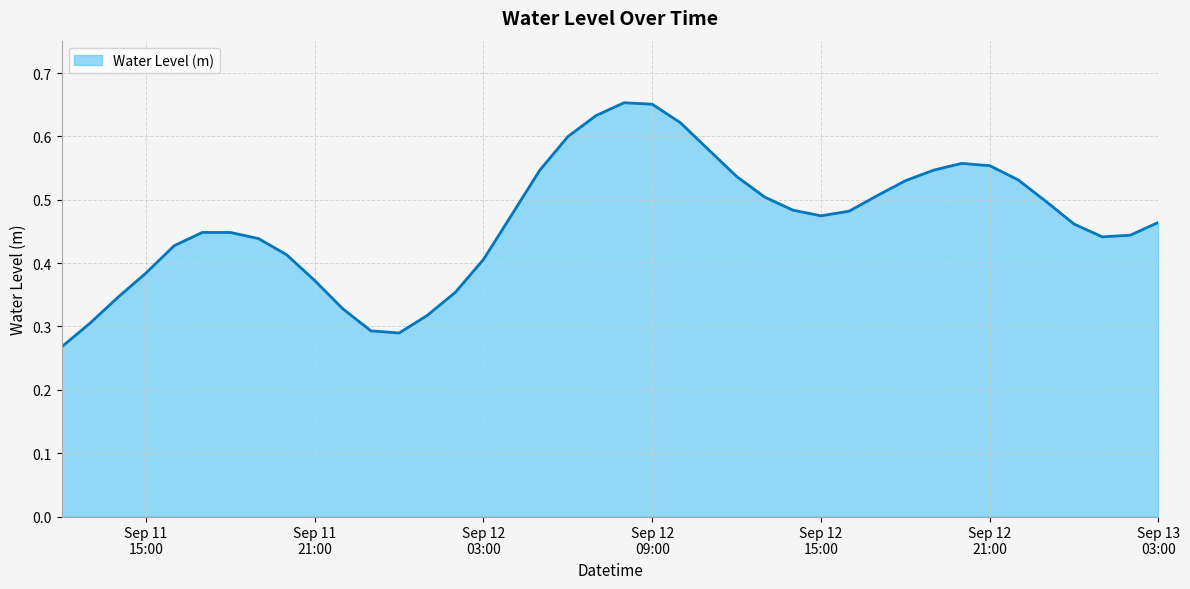

How many lines are shown in the chart?

1